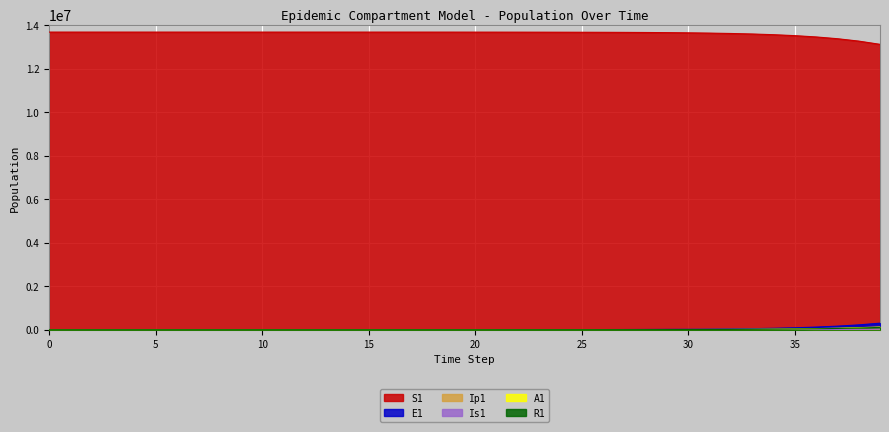

What is the difference between the highest and lowest values at 21?

13676471.8